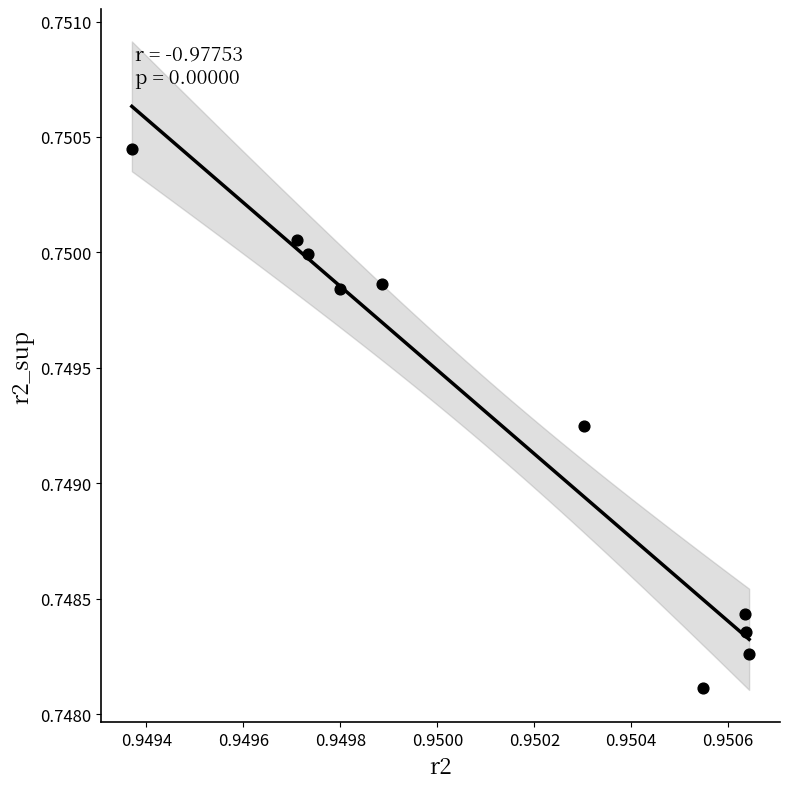

What is the average X value?

1.0